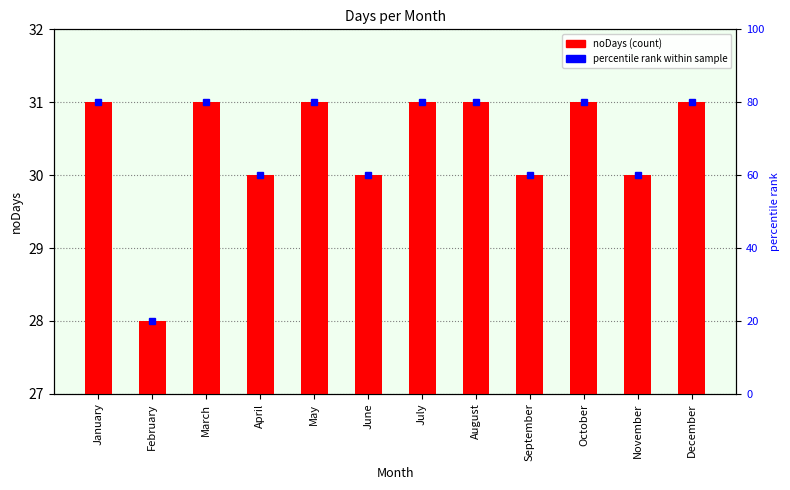

What is the change in value from July to September?

-1